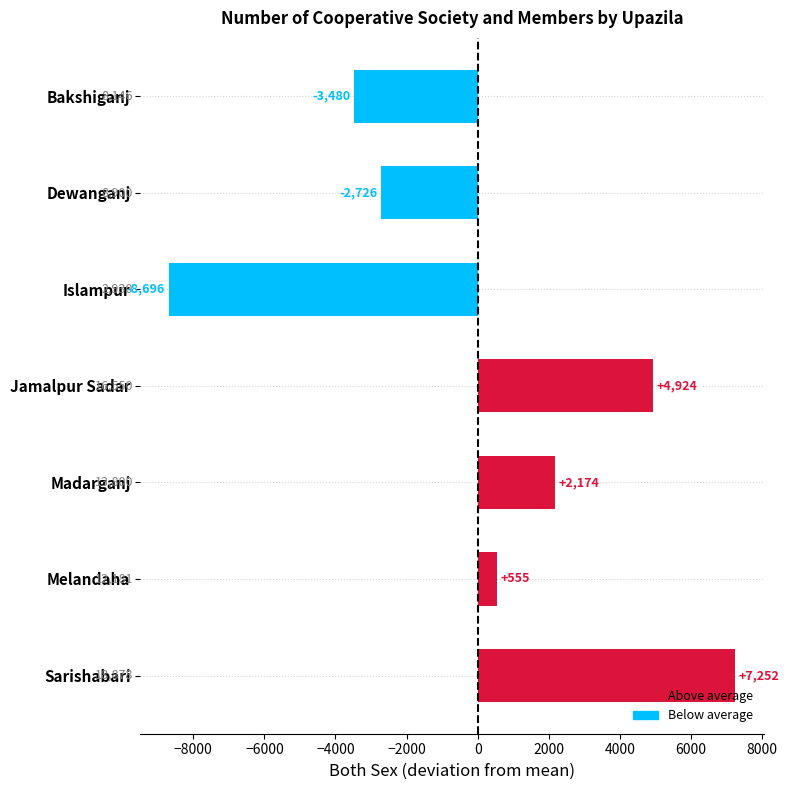

What is the label of the 4th bar from the bottom?

Jamalpur Sadar